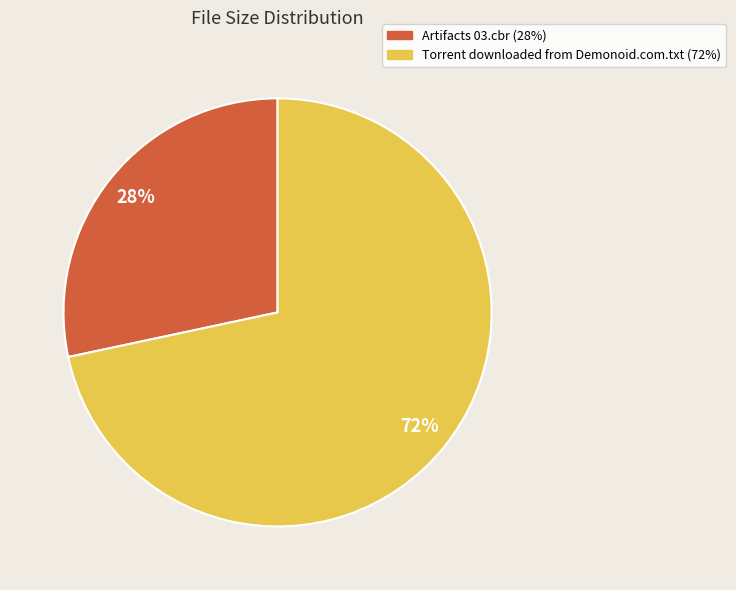

What percentage is the Torrent downloaded from Demonoid.com.txt slice, to the nearest percent?

72%